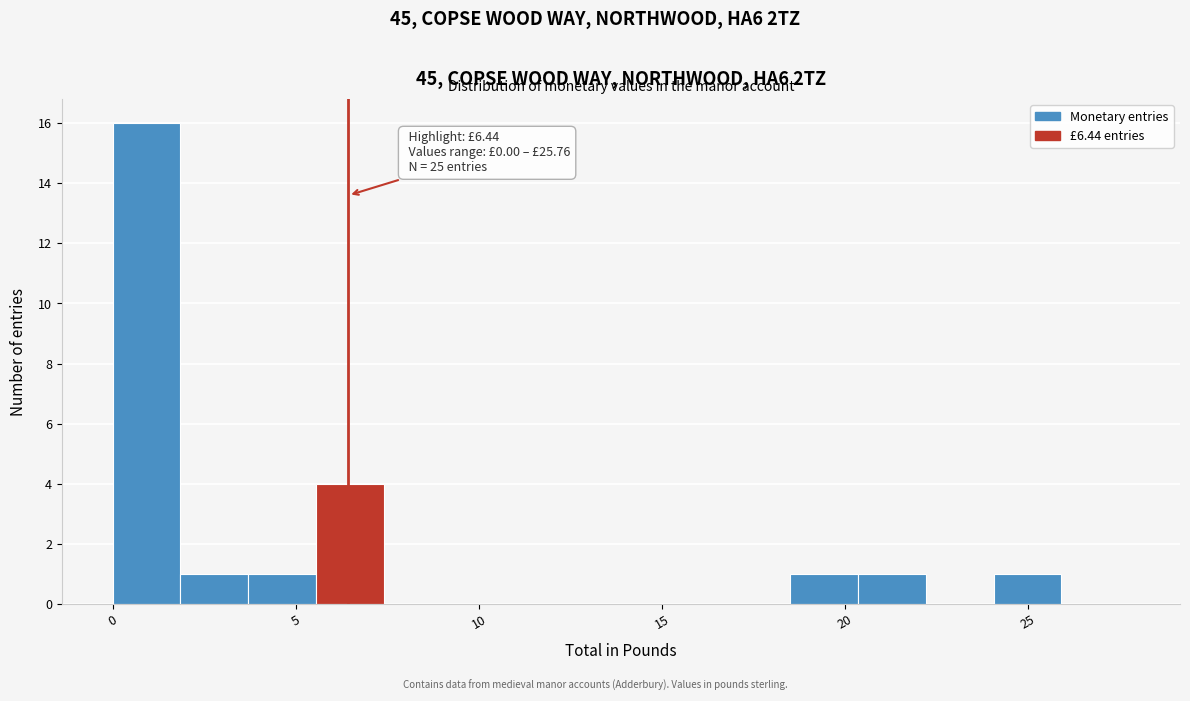

Around what value on the x-axis is the tallest bar? Give the approximate position of its centre, as read against the axis.

1.0